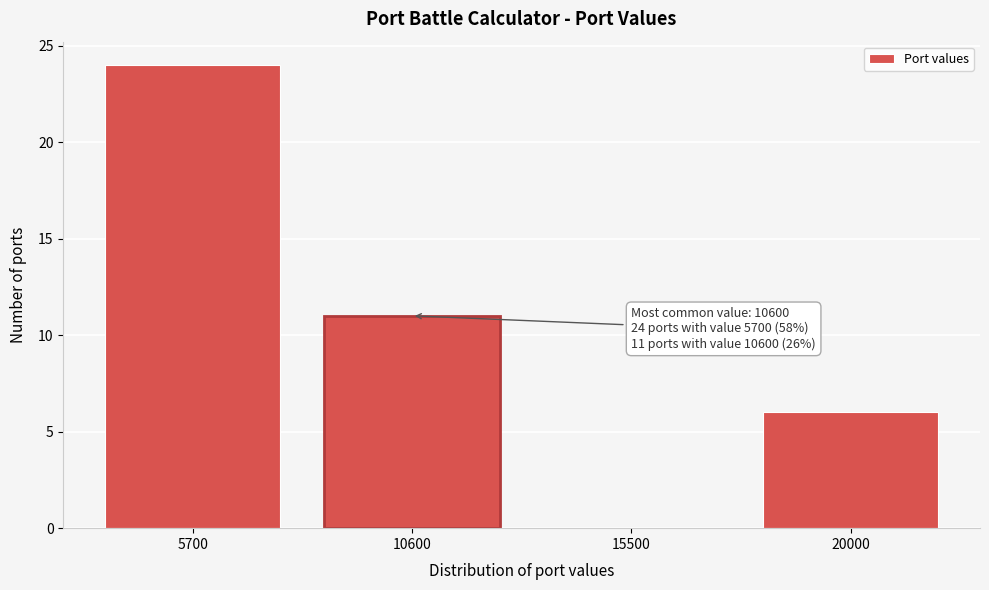

Reading left to right, what are all the values shown in this chart?

5700=24	10600=11	15500=0	20000=6